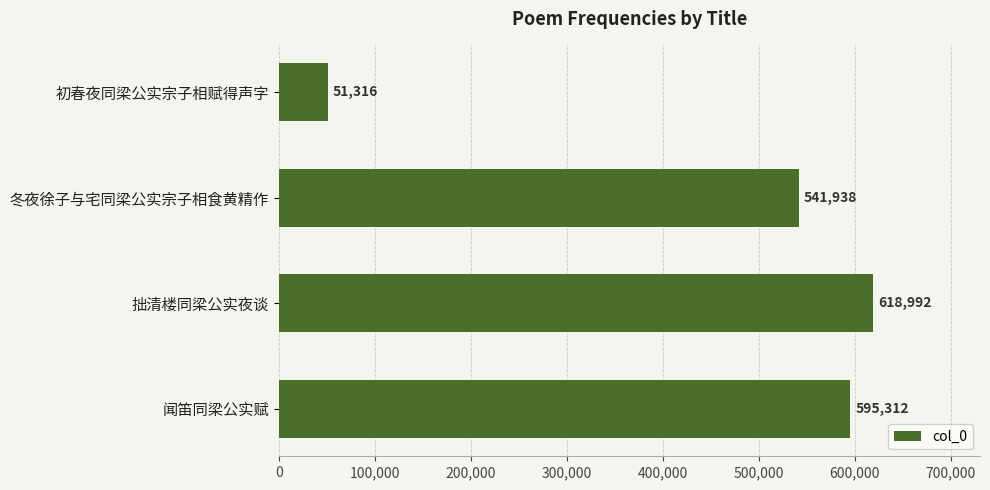

Which category has the lowest value across all series?

初春夜同梁公实宗子相赋得声字